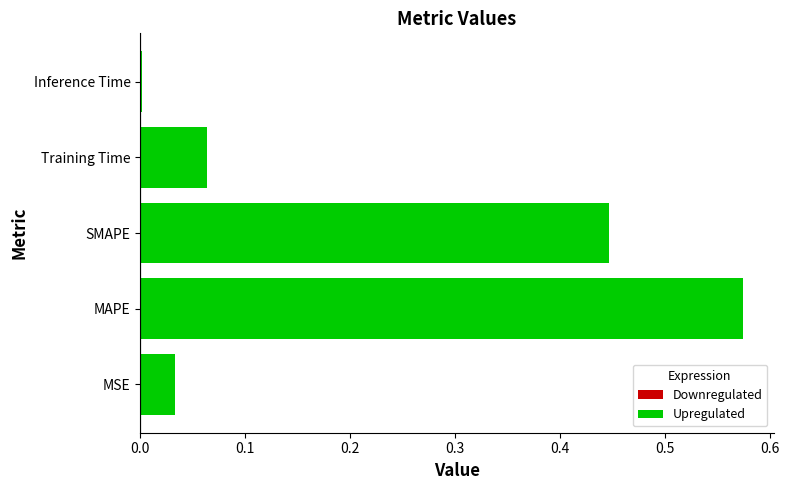

How many series are shown in this chart?

1